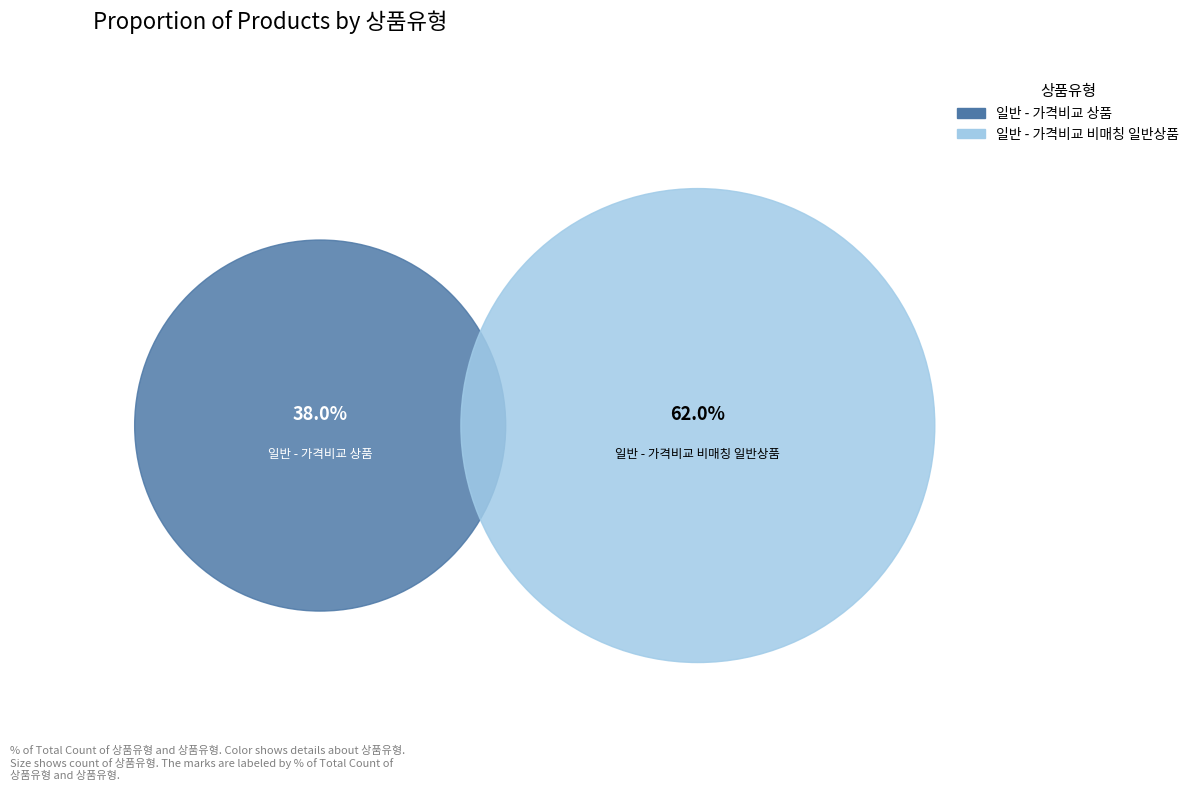

What percentage is the 일반 - 가격비교 비매칭 일반상품 slice, to the nearest percent?

62%